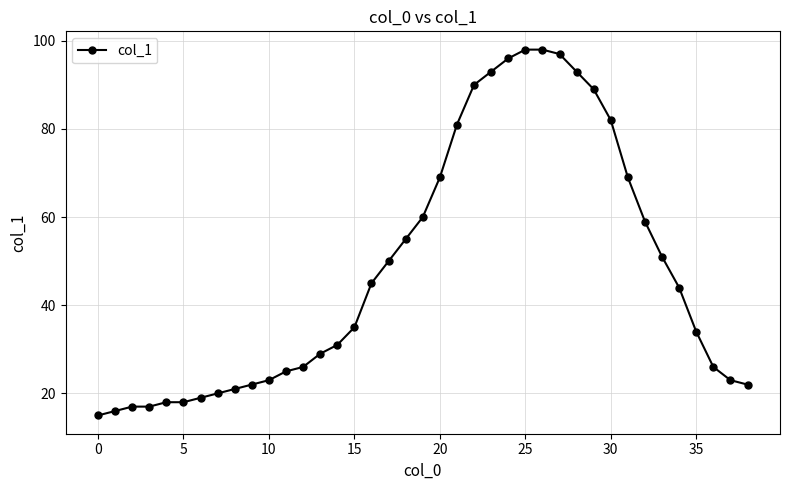

What is the difference between the second highest and second lowest values?

82